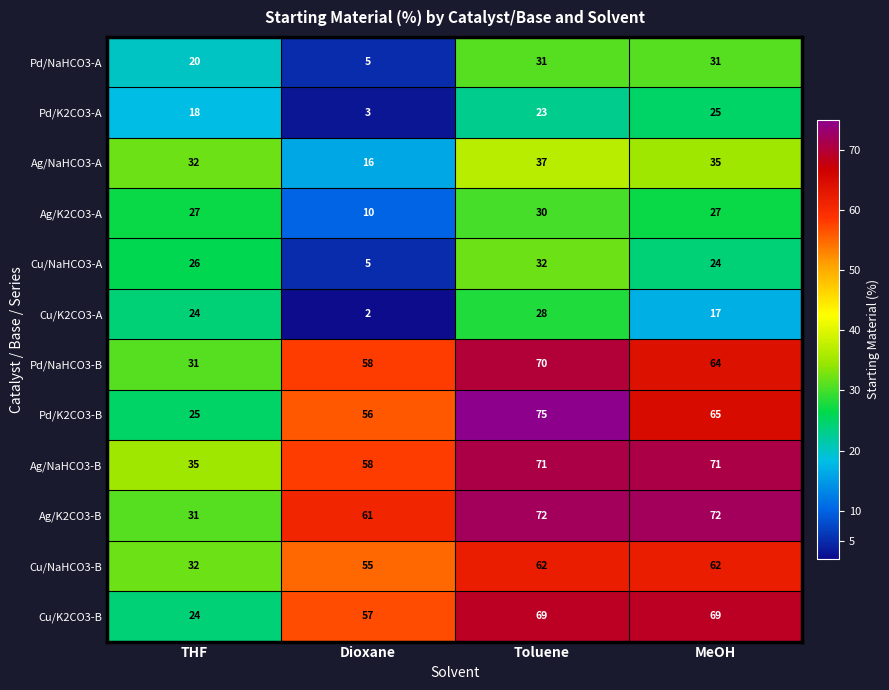

What is the sum of the Ag/NaHCO3-B values at Dioxane and THF?

93